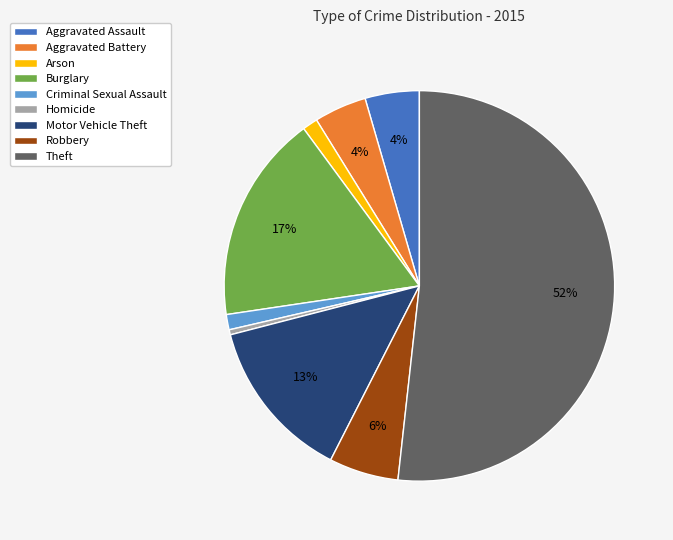

To the nearest percent, what portion does Arson represent?

1%